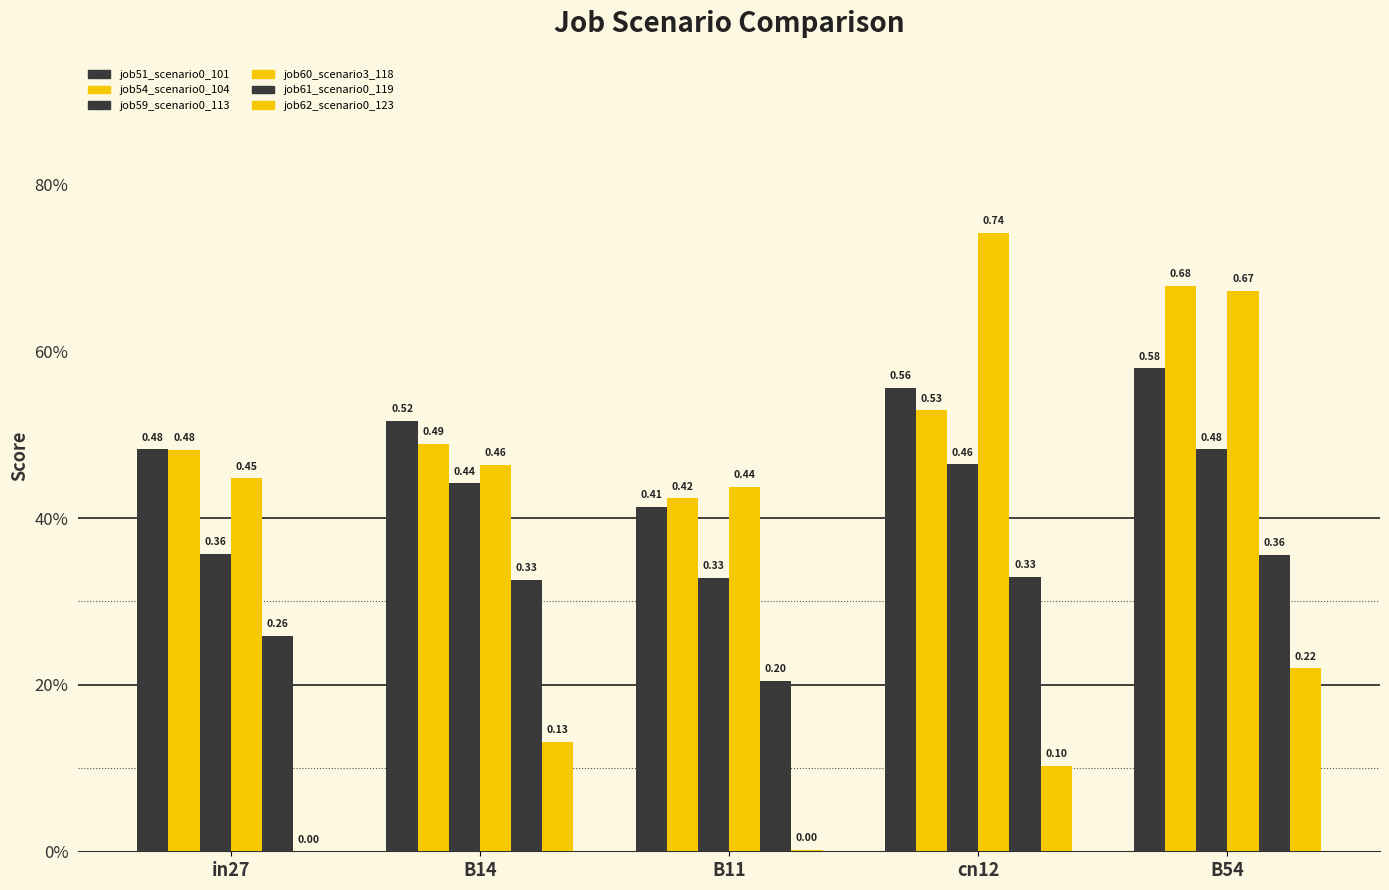

How many bars are there in each group?

6